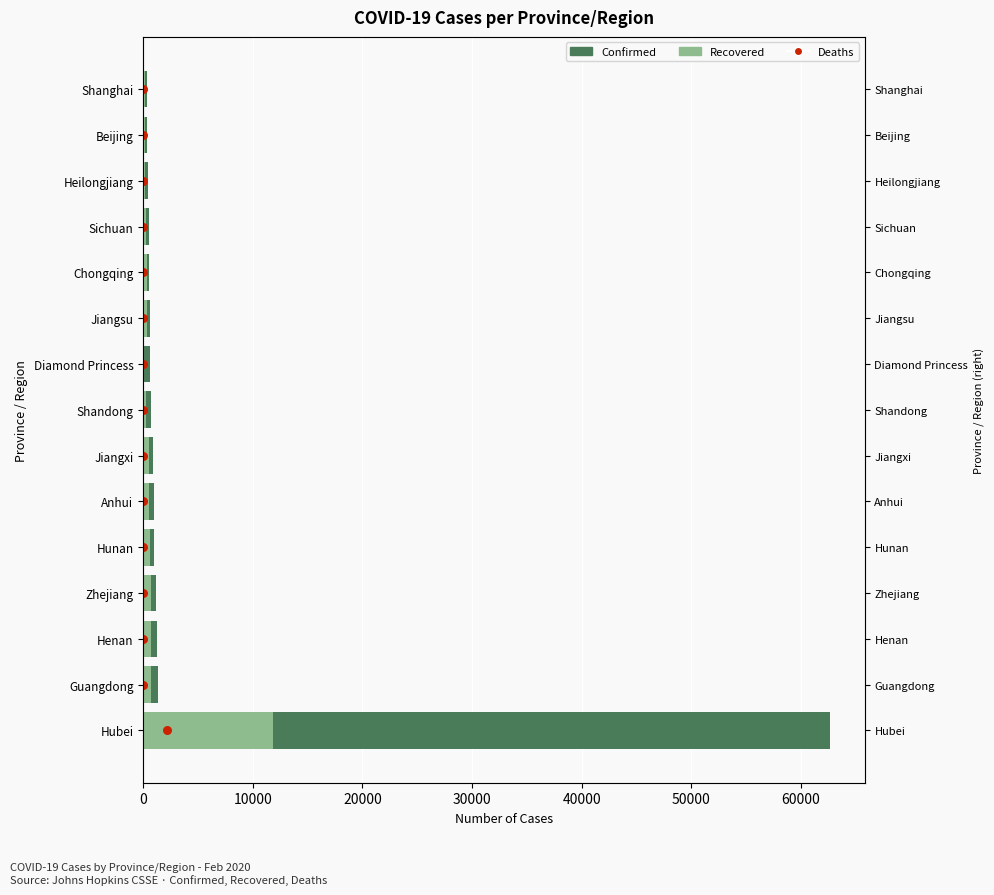

What are all the series names shown in the legend?

Confirmed, Recovered, Deaths